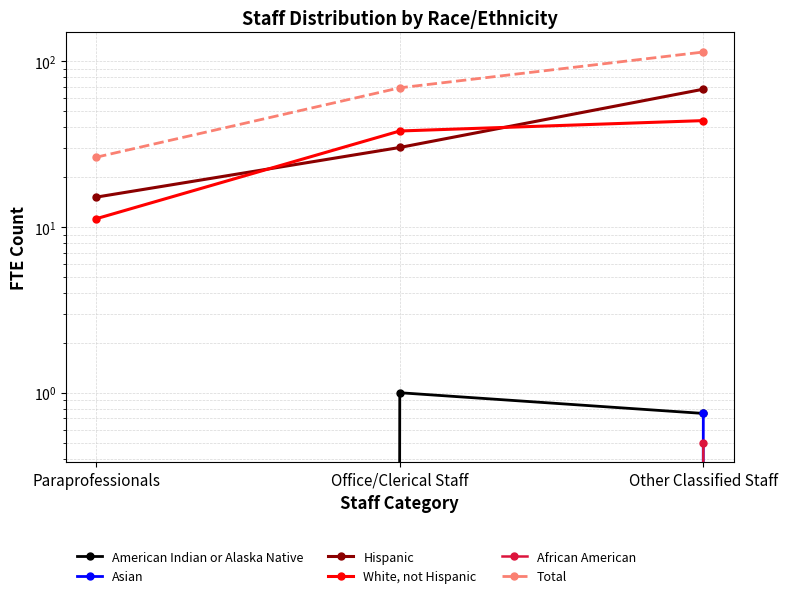

What is the value of the African American point at the 3rd from the left?

0.5